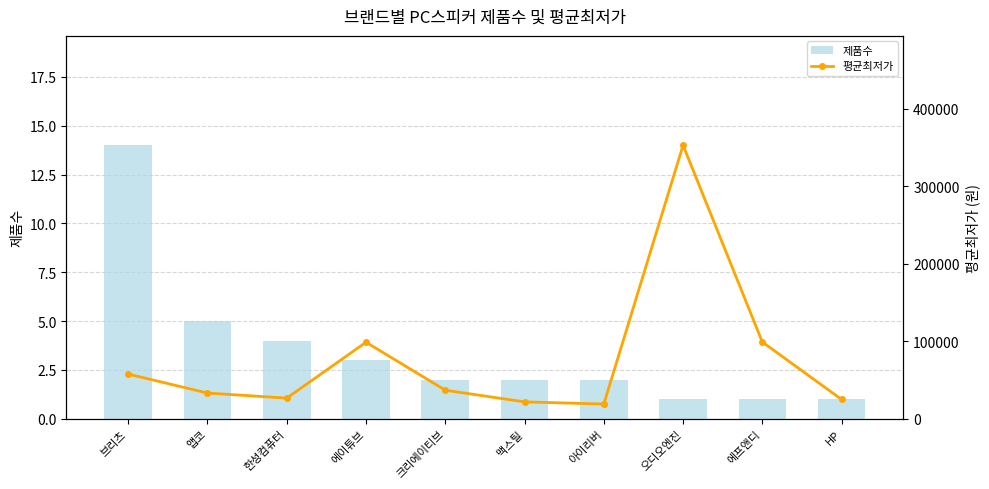

What is the difference between the 제품수 values at 크리에이티브 and 에이튜브?

1